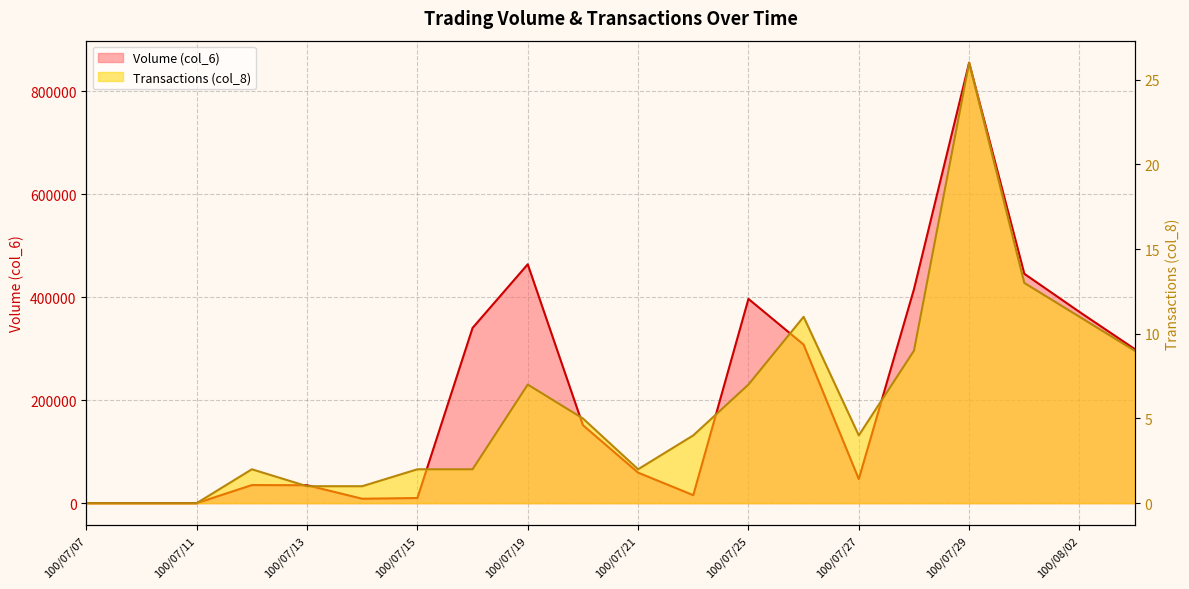

Reading left to right, extract all data points from this chart.

Volume (col_6): 100/07/07=0	100/07/08=0	100/07/11=0	100/07/12=35100	100/07/13=34800	100/07/14=8550	100/07/15=9970	100/07/18=340150	100/07/19=463670	100/07/20=151360	100/07/21=59250	100/07/22=15470	100/07/25=396510	100/07/26=307790	100/07/27=46810	100/07/28=415260	100/07/29=854980	100/08/01=445270	100/08/02=371170	100/08/03=299200
Transactions (col_8): 100/07/07=0	100/07/08=0	100/07/11=0	100/07/12=2	100/07/13=1	100/07/14=1	100/07/15=2	100/07/18=2	100/07/19=7	100/07/20=5	100/07/21=2	100/07/22=4	100/07/25=7	100/07/26=11	100/07/27=4	100/07/28=9	100/07/29=26	100/08/01=13	100/08/02=11	100/08/03=9